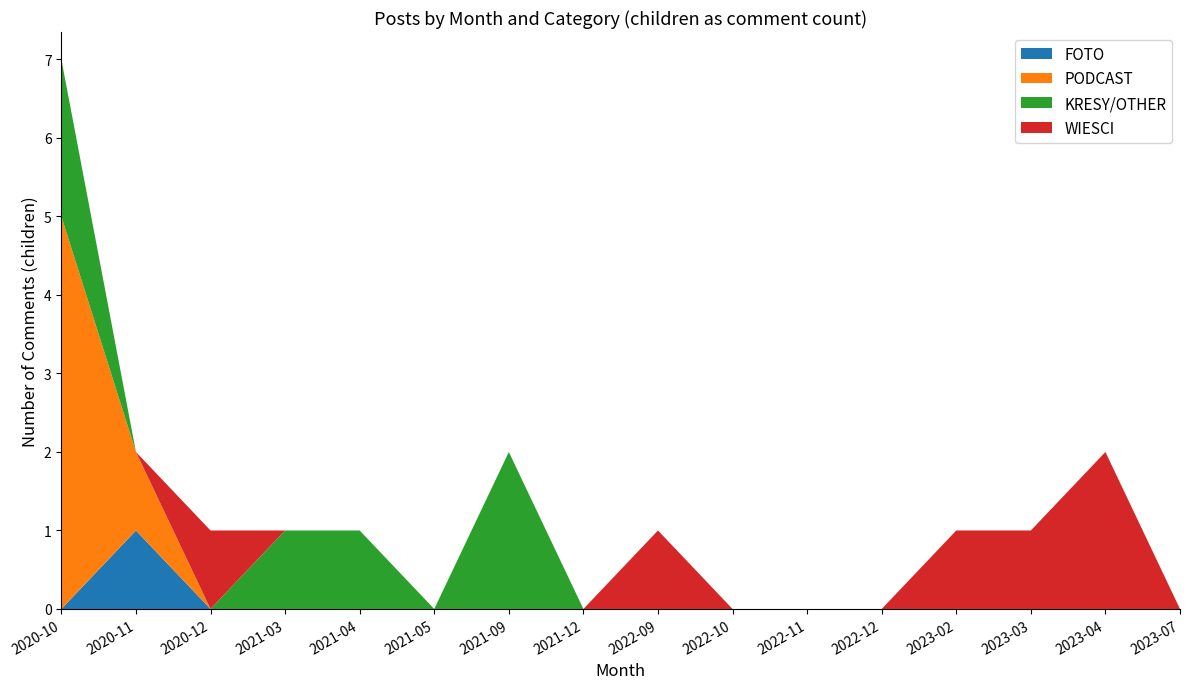

Reading right to left, extract all data points from this chart.

FOTO: 2023-07=0	2023-04=0	2023-03=0	2023-02=0	2022-12=0	2022-11=0	2022-10=0	2022-09=0	2021-12=0	2021-09=0	2021-05=0	2021-04=0	2021-03=0	2020-12=0	2020-11=1	2020-10=0
PODCAST: 2023-07=0	2023-04=0	2023-03=0	2023-02=0	2022-12=0	2022-11=0	2022-10=0	2022-09=0	2021-12=0	2021-09=0	2021-05=0	2021-04=0	2021-03=0	2020-12=0	2020-11=1	2020-10=5
KRESY/OTHER: 2023-07=0	2023-04=0	2023-03=0	2023-02=0	2022-12=0	2022-11=0	2022-10=0	2022-09=0	2021-12=0	2021-09=2	2021-05=0	2021-04=1	2021-03=1	2020-12=0	2020-11=0	2020-10=2
WIESCI: 2023-07=0	2023-04=2	2023-03=1	2023-02=1	2022-12=0	2022-11=0	2022-10=0	2022-09=1	2021-12=0	2021-09=0	2021-05=0	2021-04=0	2021-03=0	2020-12=1	2020-11=0	2020-10=0